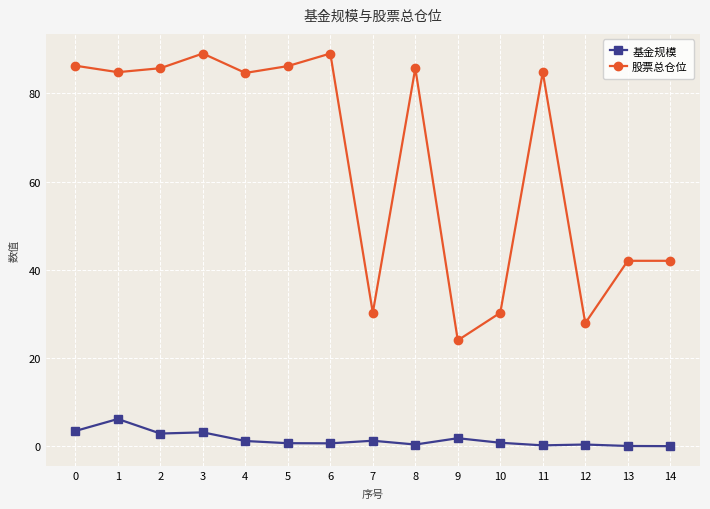

At which label does 股票总仓位 reach its minimum?

9